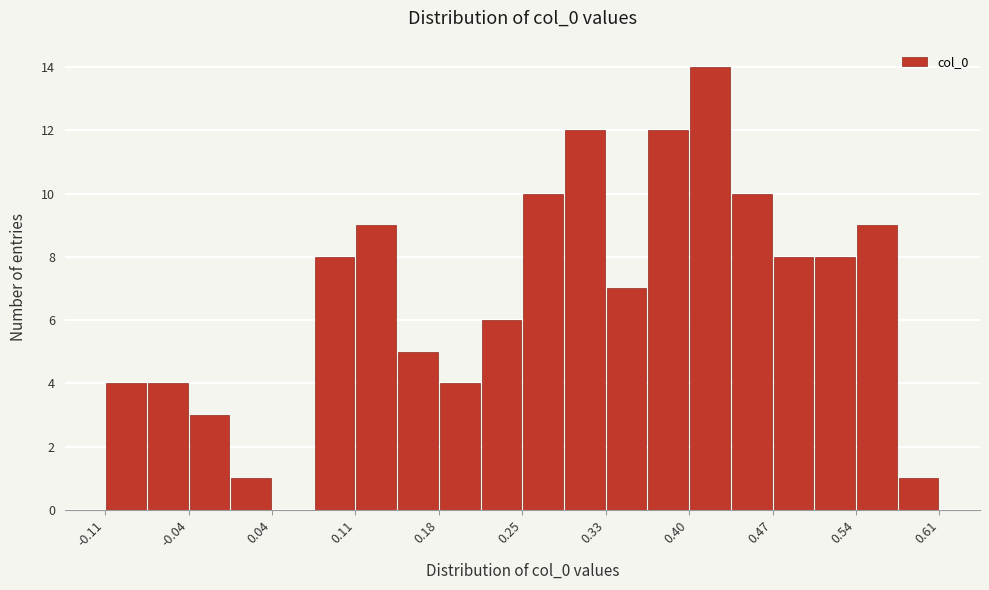

Read against the x-axis, roughly where is the centre of the tallest bar?

0.42